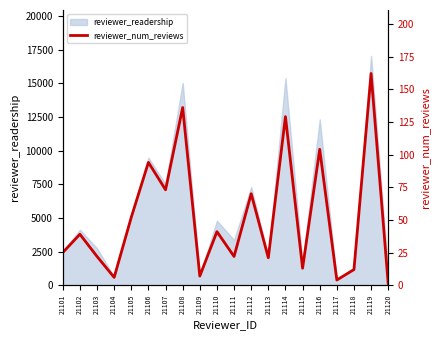

How many interior local peaks (higher than both neighbors) does the data have?

8